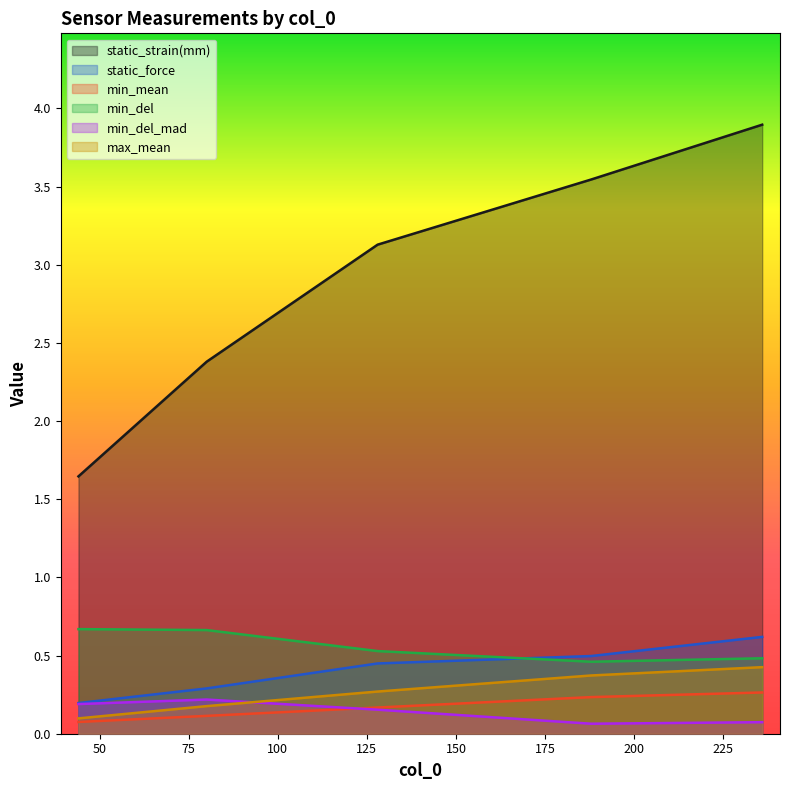

What is the sum of the min_del values at 128 and 80?

1.2